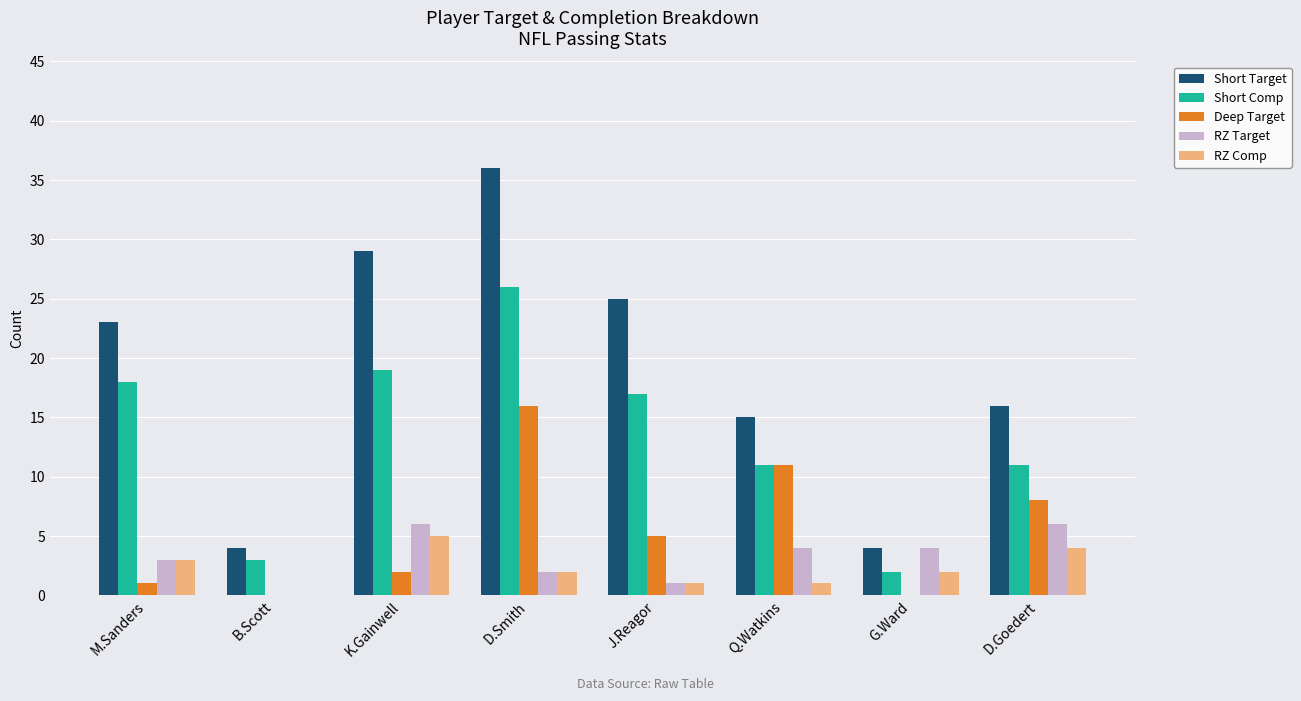

What are all the series names shown in the legend?

Short Target, Short Comp, Deep Target, RZ Target, RZ Comp